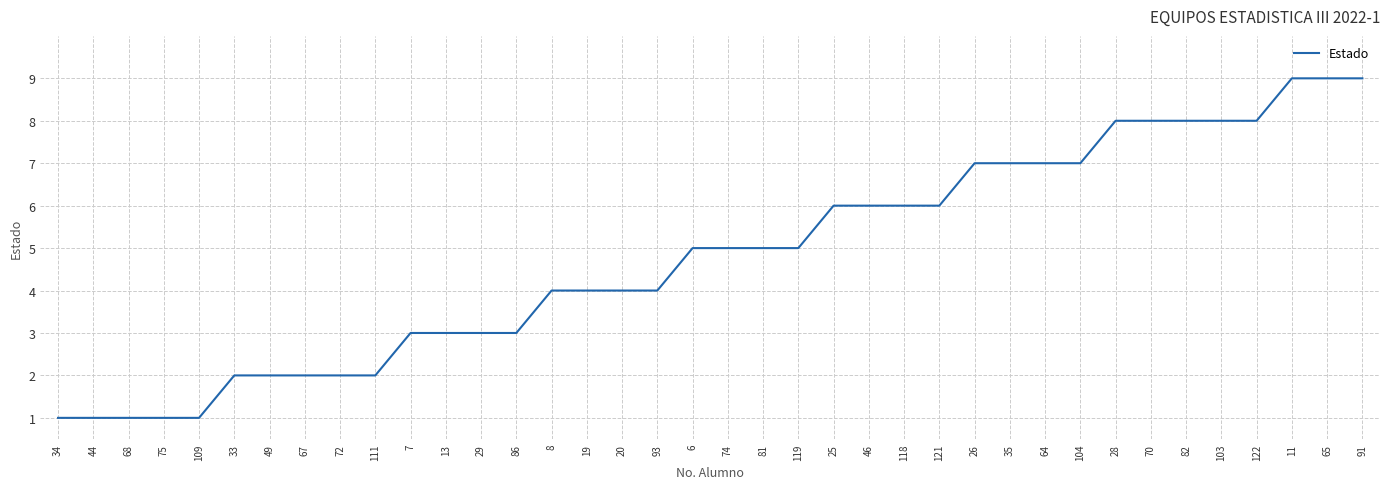

What is the difference between the values at 34 and 103?

7